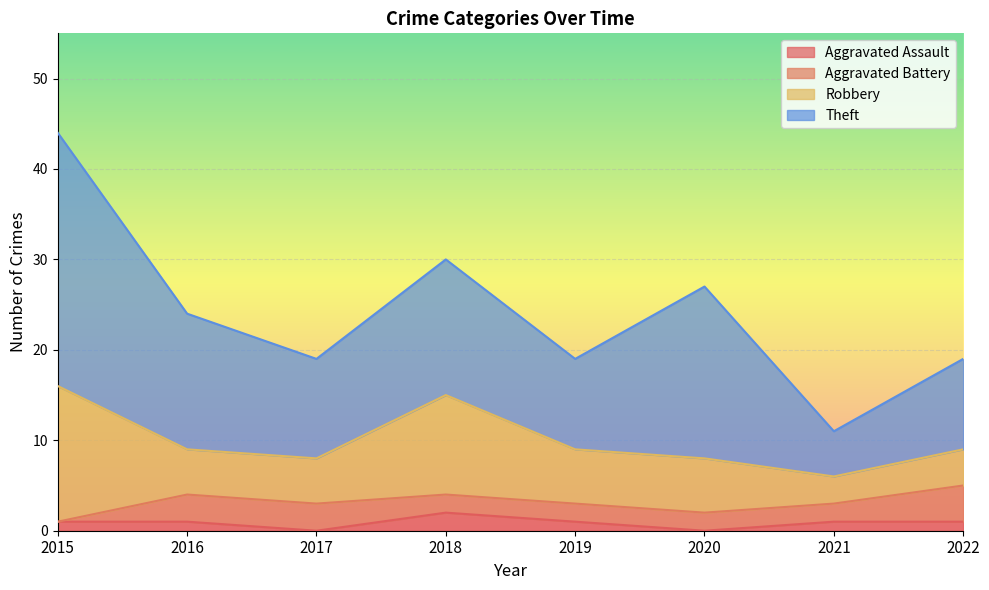

True or false: Theft and Aggravated Assault cross at least once.

False